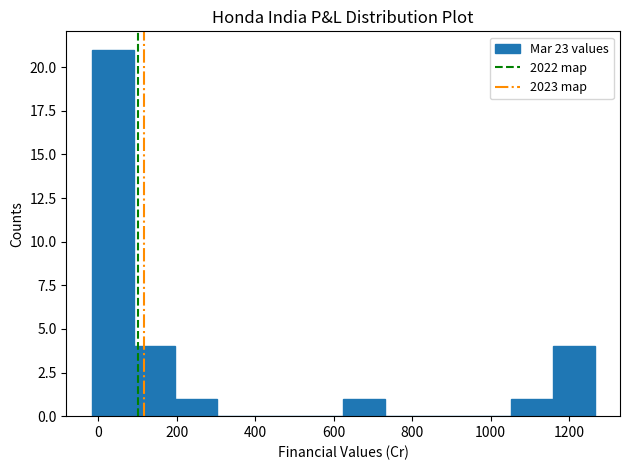

Reading left to right, list every bar in this chart as the range it spans on the x-axis followed by its height. Neither the bar edges nor the heights are printed on the chart, so give them approximately, as read against the axes.

-20 to 80: 21
80 to 200: 4
200 to 300: 1
300 to 420: 0
420 to 520: 0
520 to 620: 0
620 to 740: 1
740 to 840: 0
840 to 940: 0
940 to 1060: 0
1060 to 1160: 1
1160 to 1260: 4